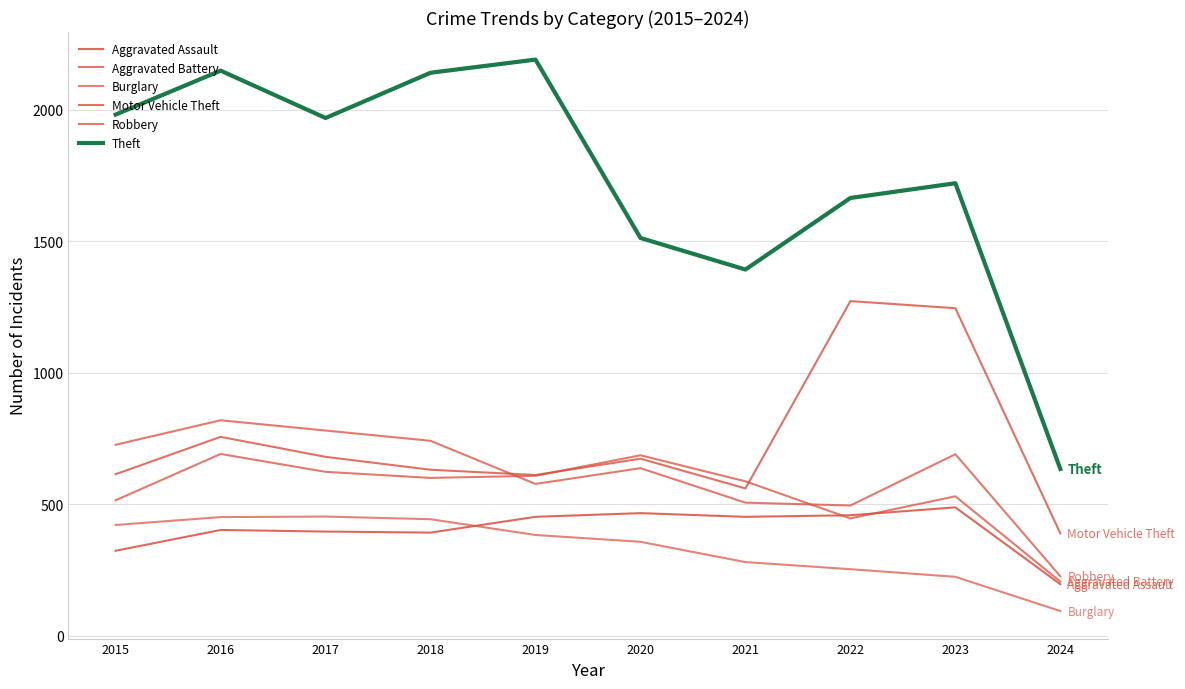

Is it true that Aggravated Battery equals 623 at 2017?

True